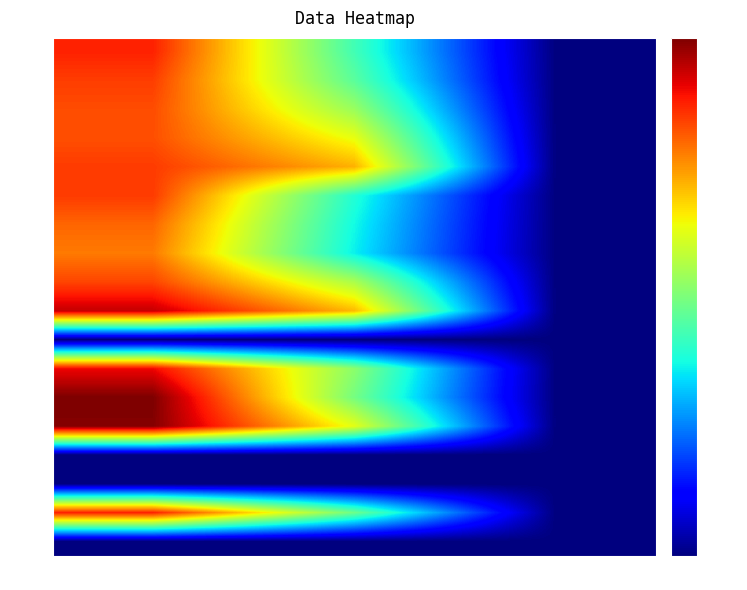

Count the number of data series in this chart.

18